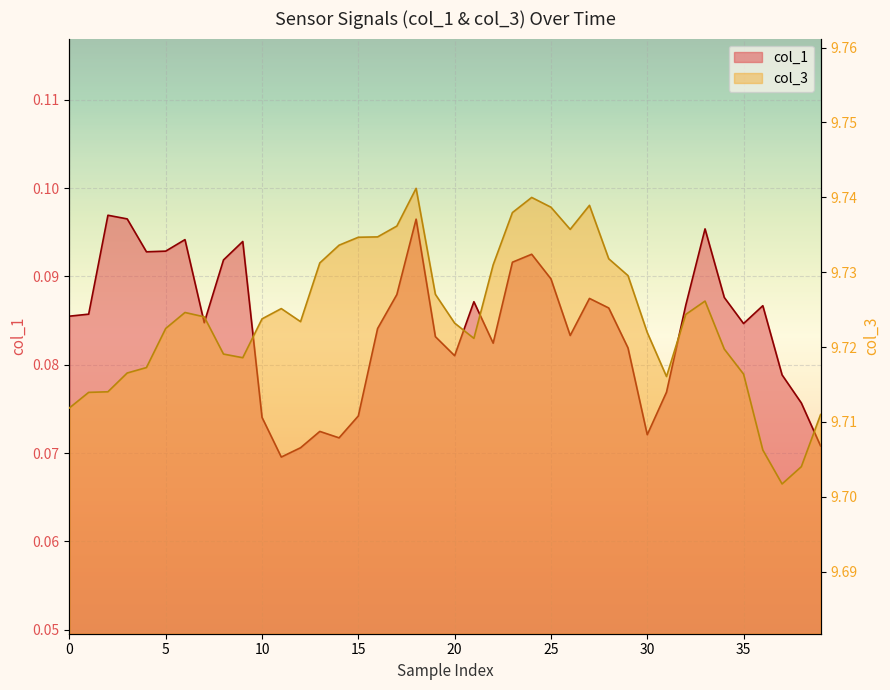

True or false: col_1 and col_3 cross at least once.

False